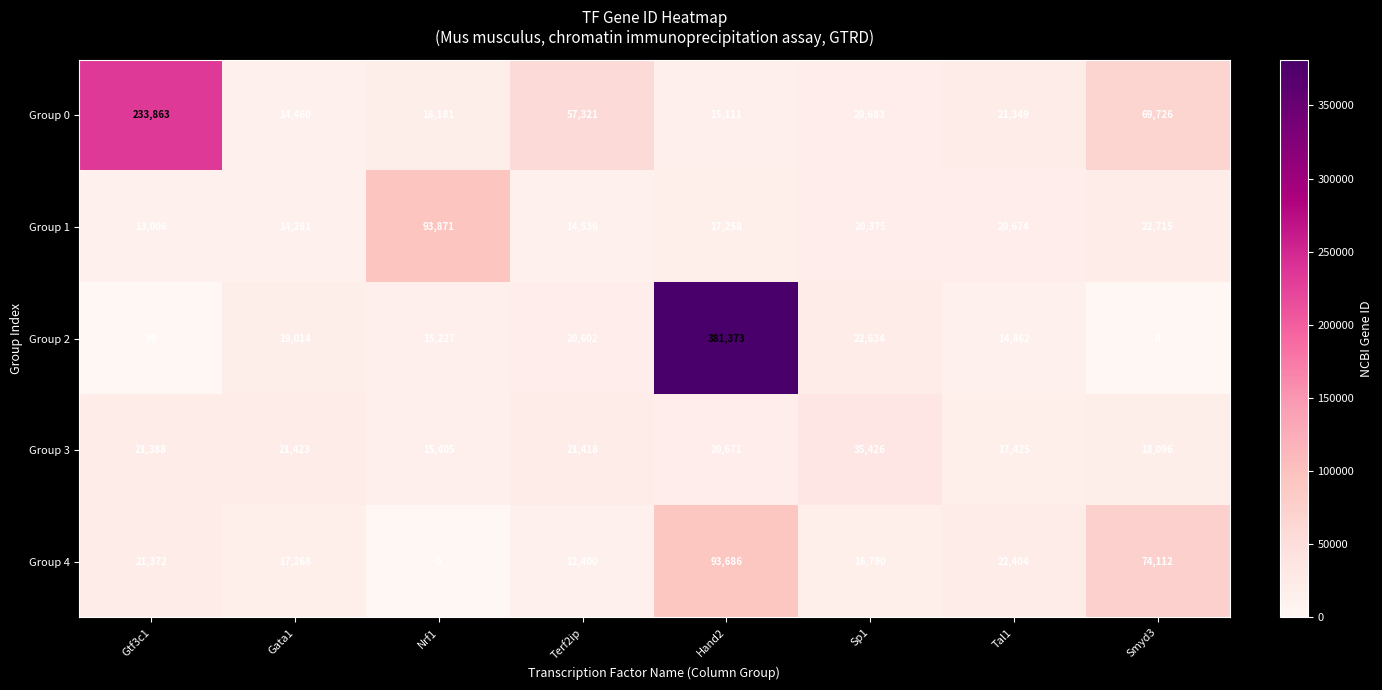

True or false: Group 4 has a value of 93686 at Hand2.

True